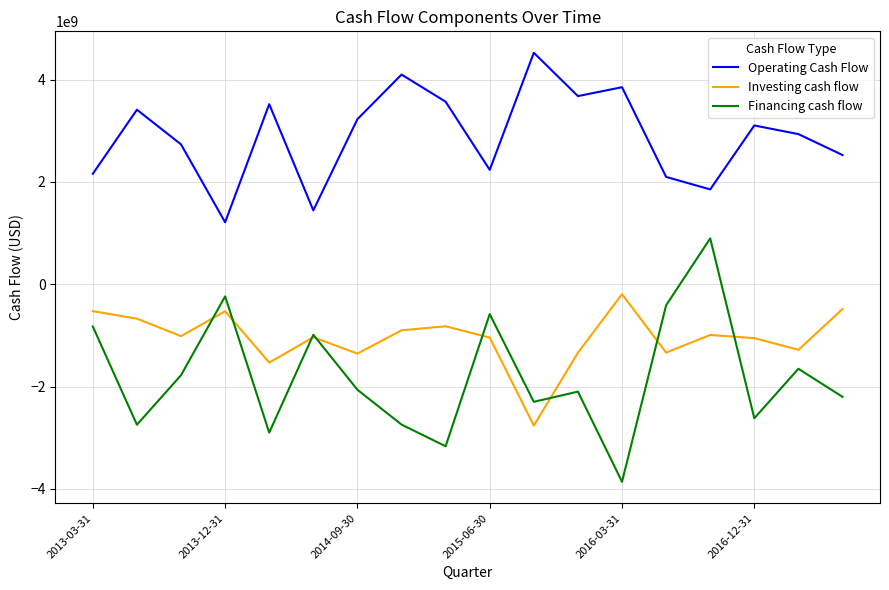

Which series has the largest total across all categories?

Operating Cash Flow